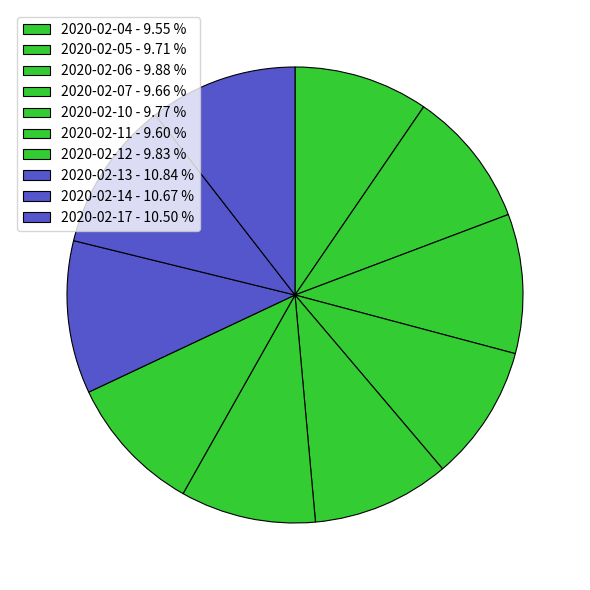

The 2020-02-17 slice represents 4% of the pie. True or false?

False